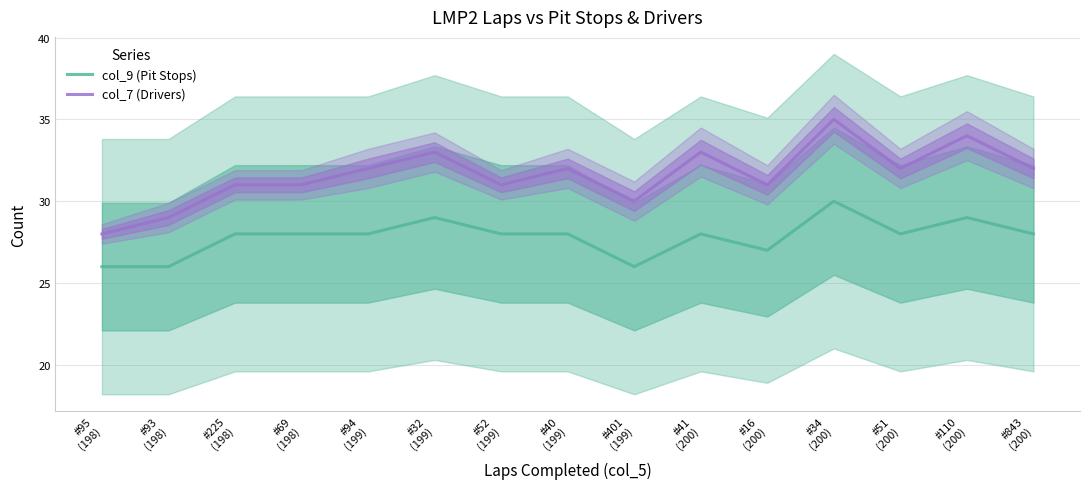

What is the total value across all series at #95
(198)?

54